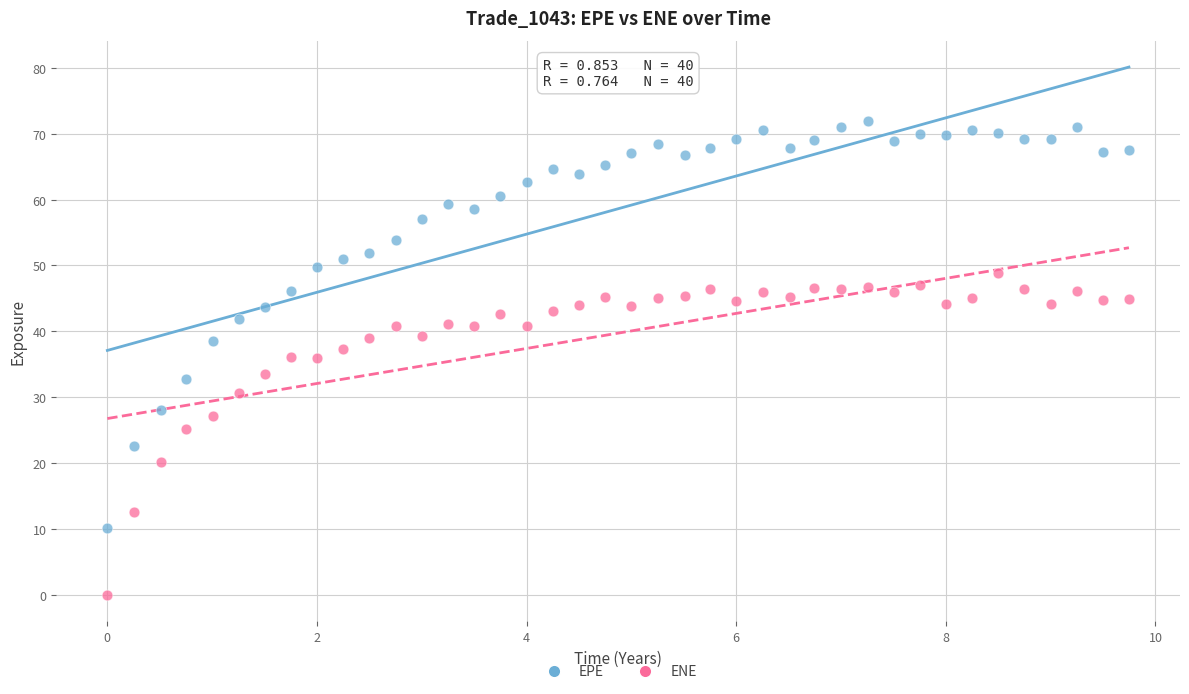

Which series has the widest spread of Y values?

EPE